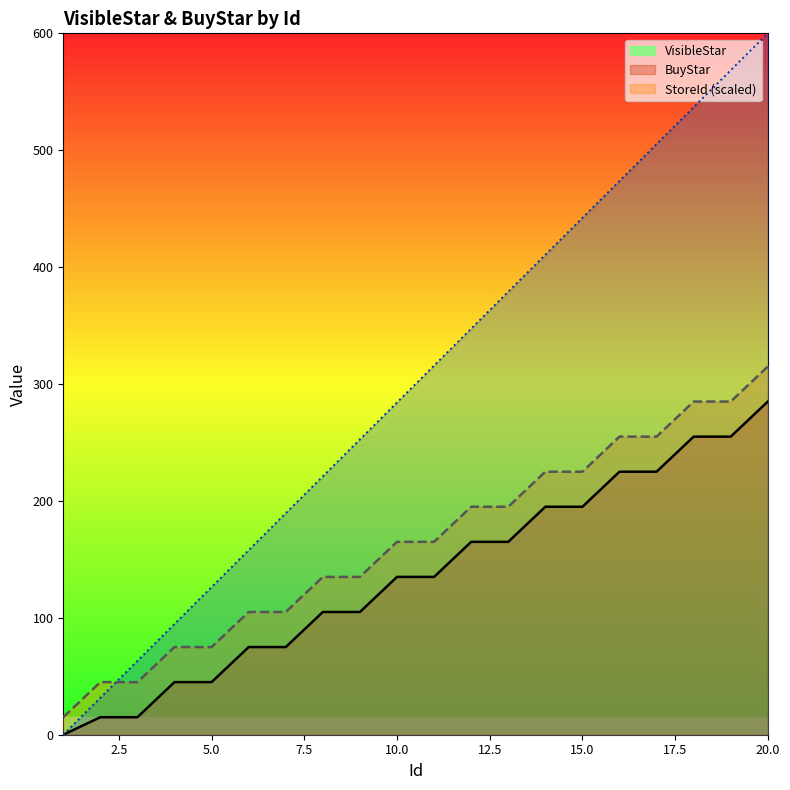

Reading right to left, list all the values displayed in this chart.

VisibleStar: 20=285.0	19=255.0	18=255.0	17=225.0	16=225.0	15=195.0	14=195.0	13=165.0	12=165.0	11=135.0	10=135.0	9=105.0	8=105.0	7=75.0	6=75.0	5=45.0	4=45.0	3=15.0	2=15.0	1=0.0
BuyStar: 20=315.0	19=285.0	18=285.0	17=255.0	16=255.0	15=225.0	14=225.0	13=195.0	12=195.0	11=165.0	10=165.0	9=135.0	8=135.0	7=105.0	6=105.0	5=75.0	4=75.0	3=45.0	2=45.0	1=15.0
StoreId: 20=600.0	19=568.4	18=536.8	17=505.3	16=473.7	15=442.1	14=410.5	13=378.9	12=347.4	11=315.8	10=284.2	9=252.6	8=221.1	7=189.5	6=157.9	5=126.3	4=94.7	3=63.2	2=31.6	1=0.0